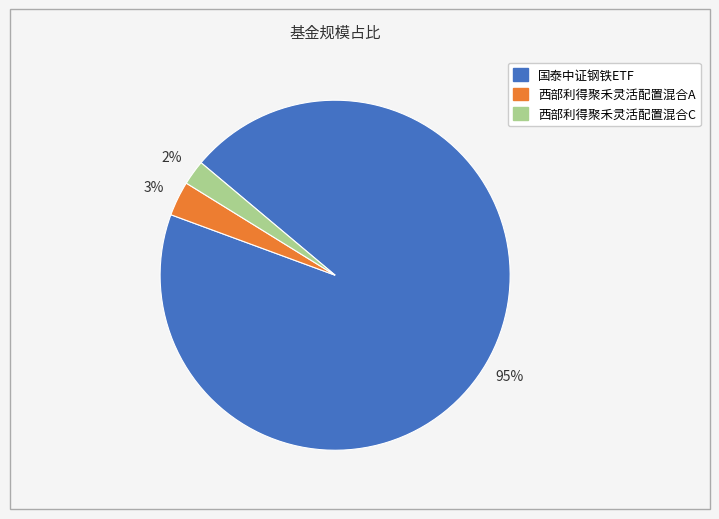

Rank the categories by value from lowest to highest.

西部利得聚禾灵活配置混合C, 西部利得聚禾灵活配置混合A, 国泰中证钢铁ETF